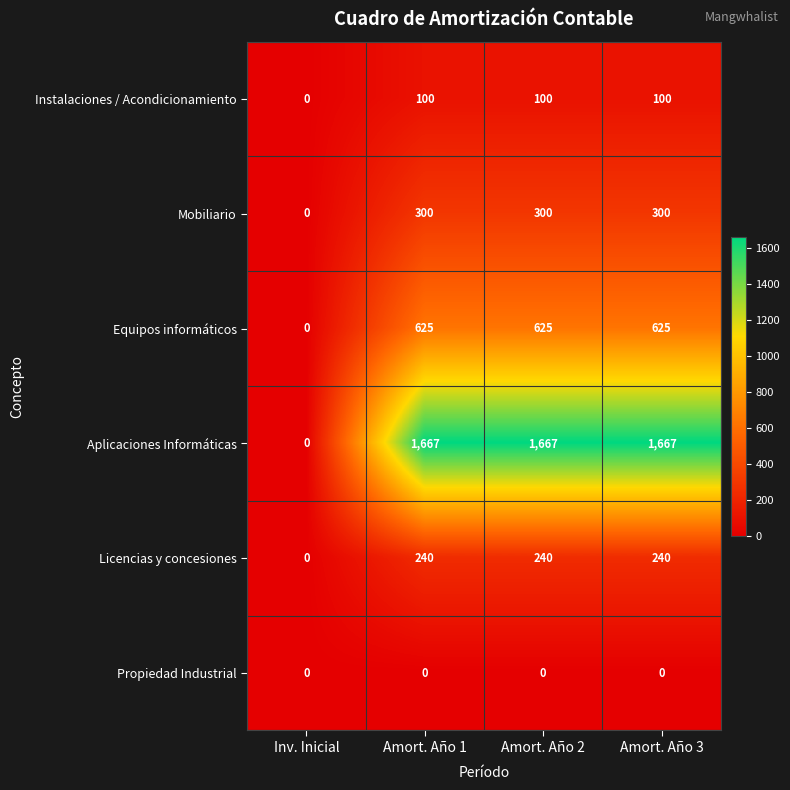

What is the sum of the Mobiliario values at Amort. Año 3 and Inv. Inicial?

300